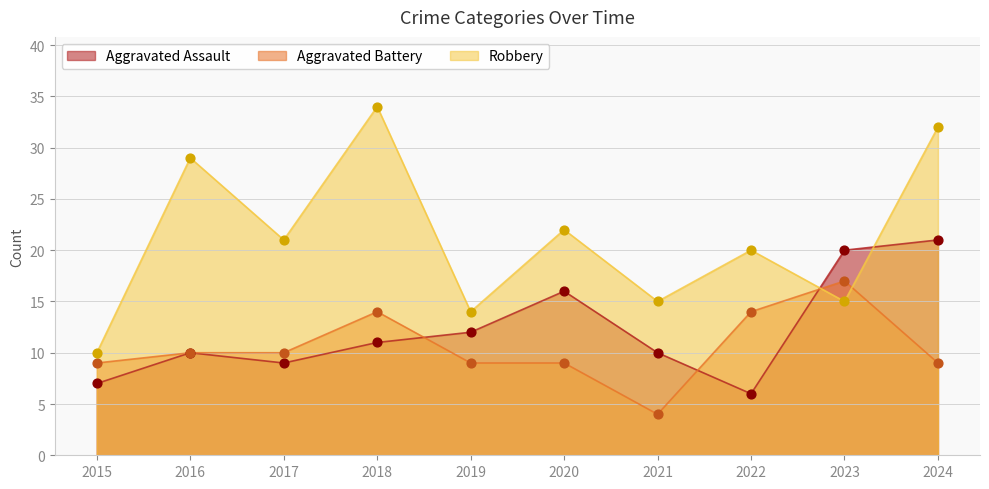

Which series has the largest total across all categories?

Robbery